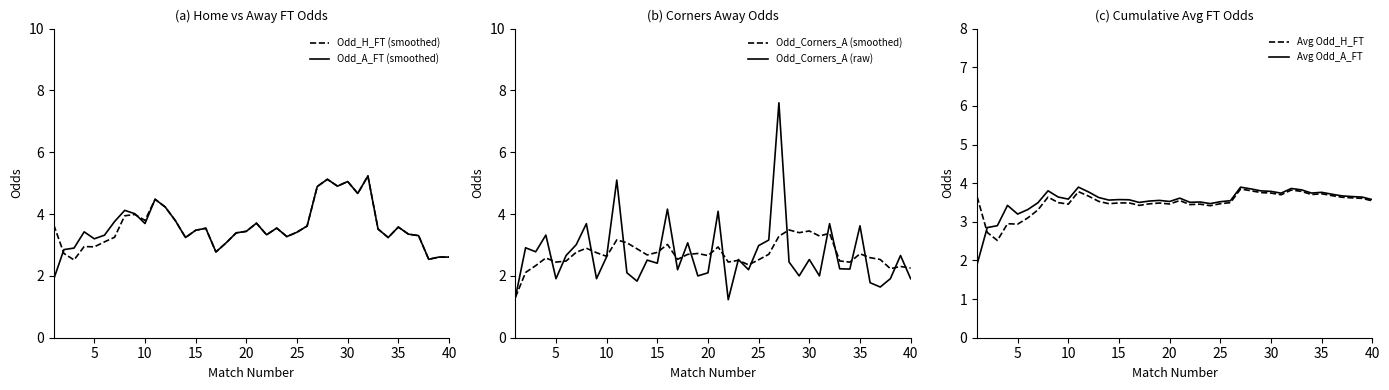

What is the minimum value for Odd_H_FT (smoothed)?

2.5